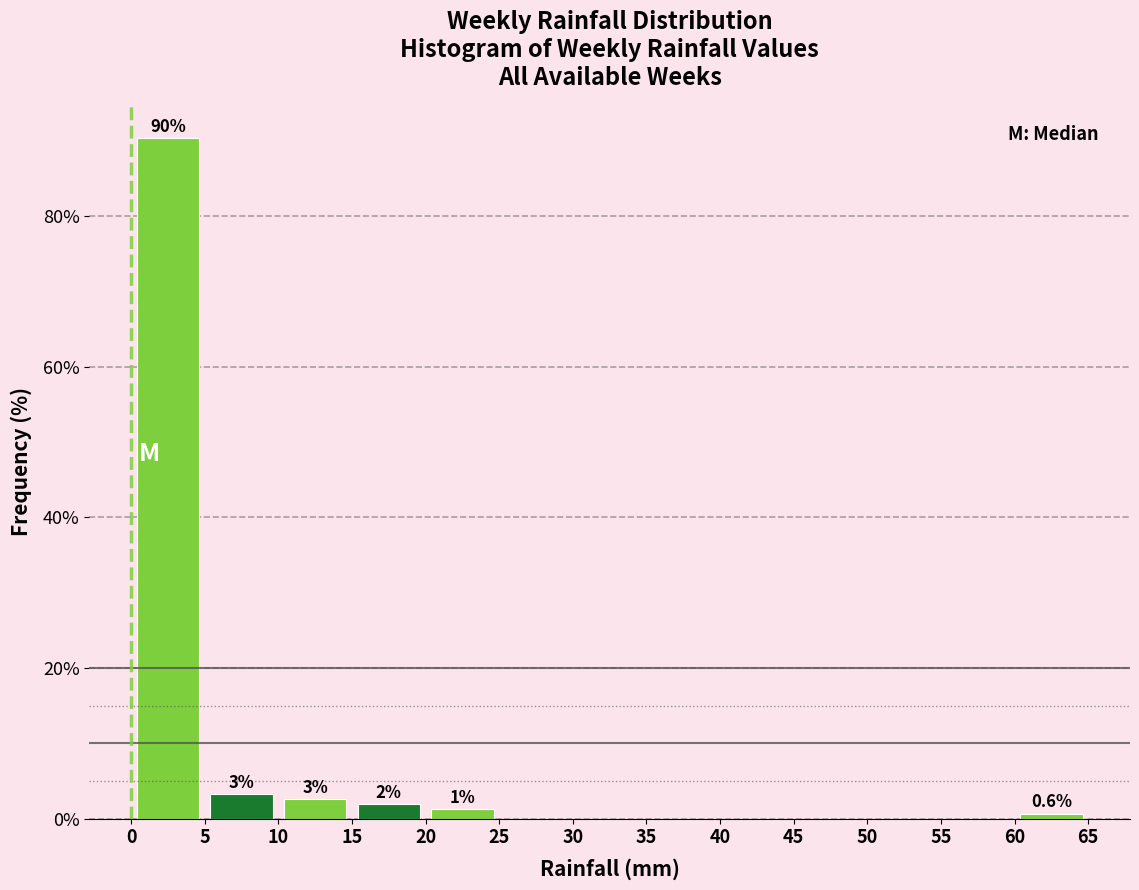

Over which range of the x-axis is the bar tallest?

0 to 5